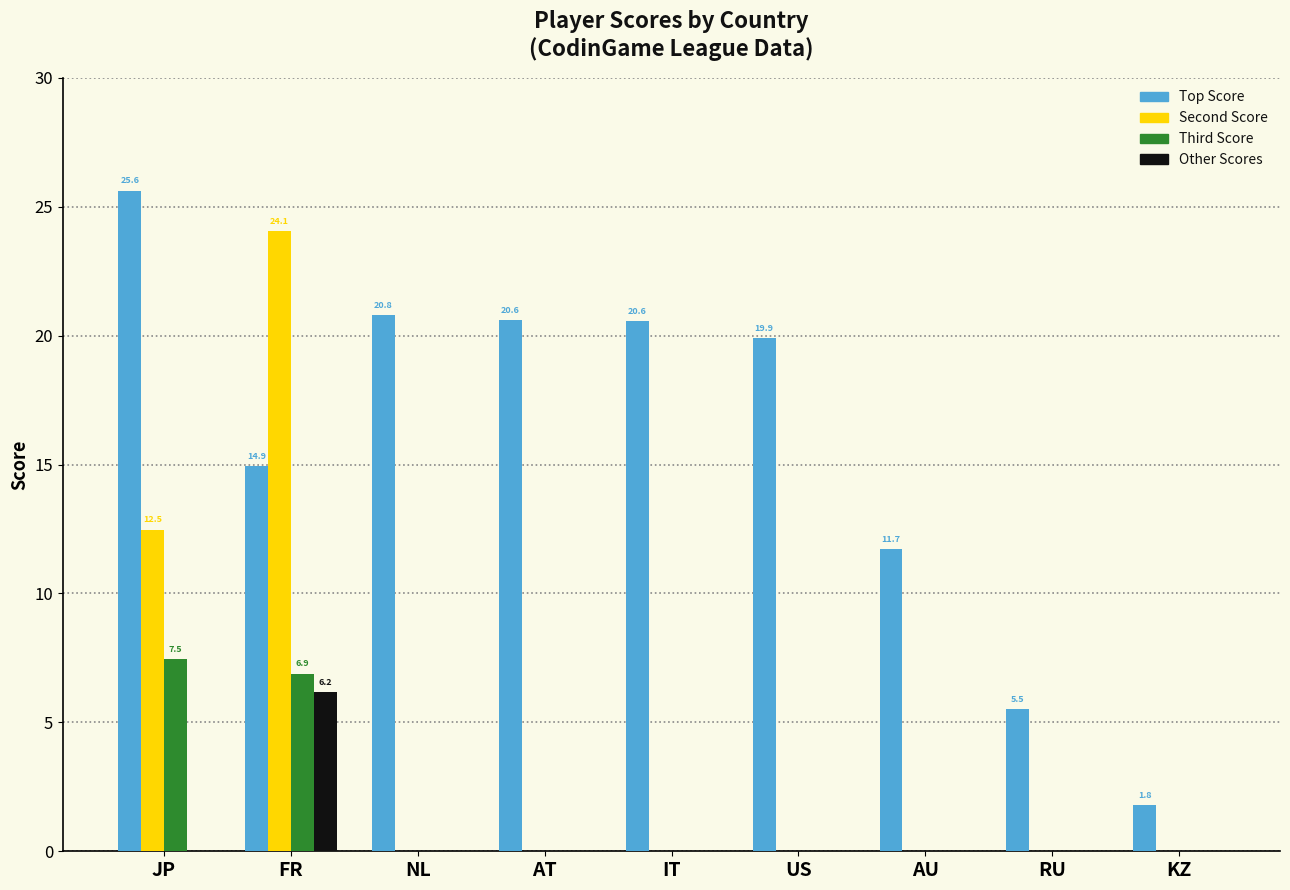

Is it true that Other Scores equals 0.0 at AT?

True